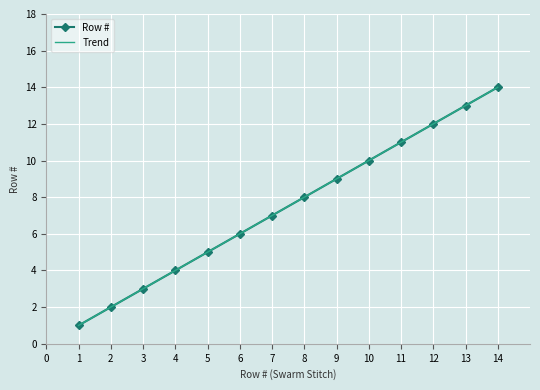

Which has a higher value, 11 or 2?

11